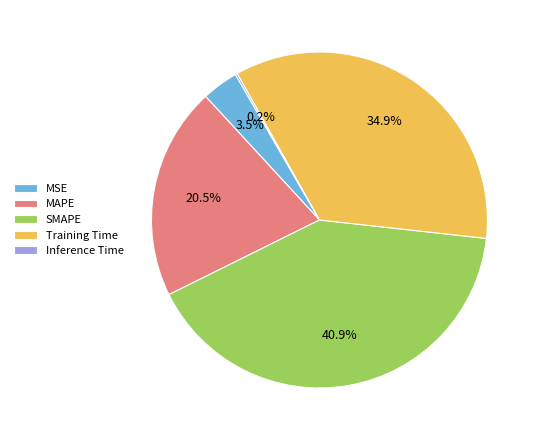

To the nearest percent, what is the difference between the largest and smallest slice percentages?

41%